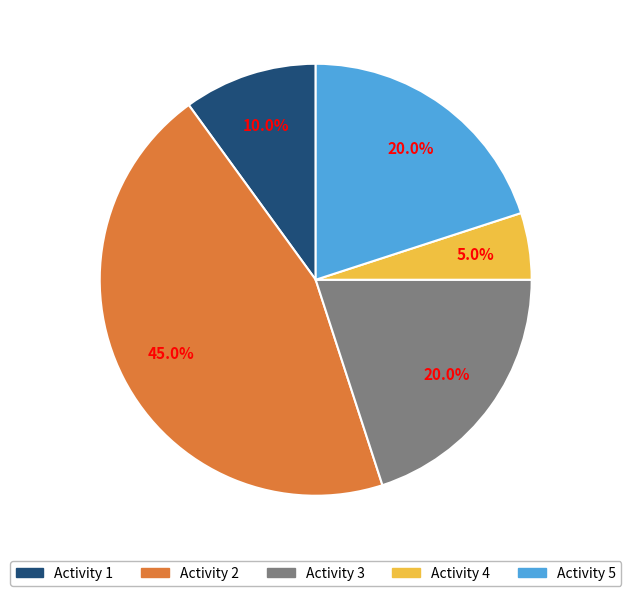

What is the largest slice in the pie chart?

Activity 2